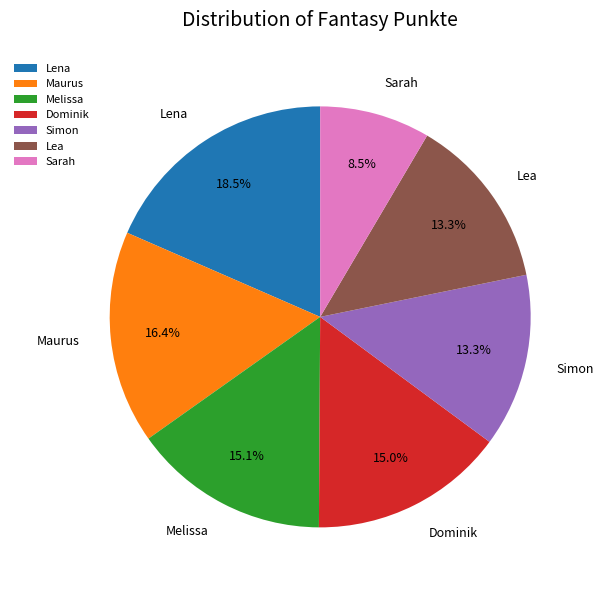

Is the sum of Dominik and Maurus greater than half?

No